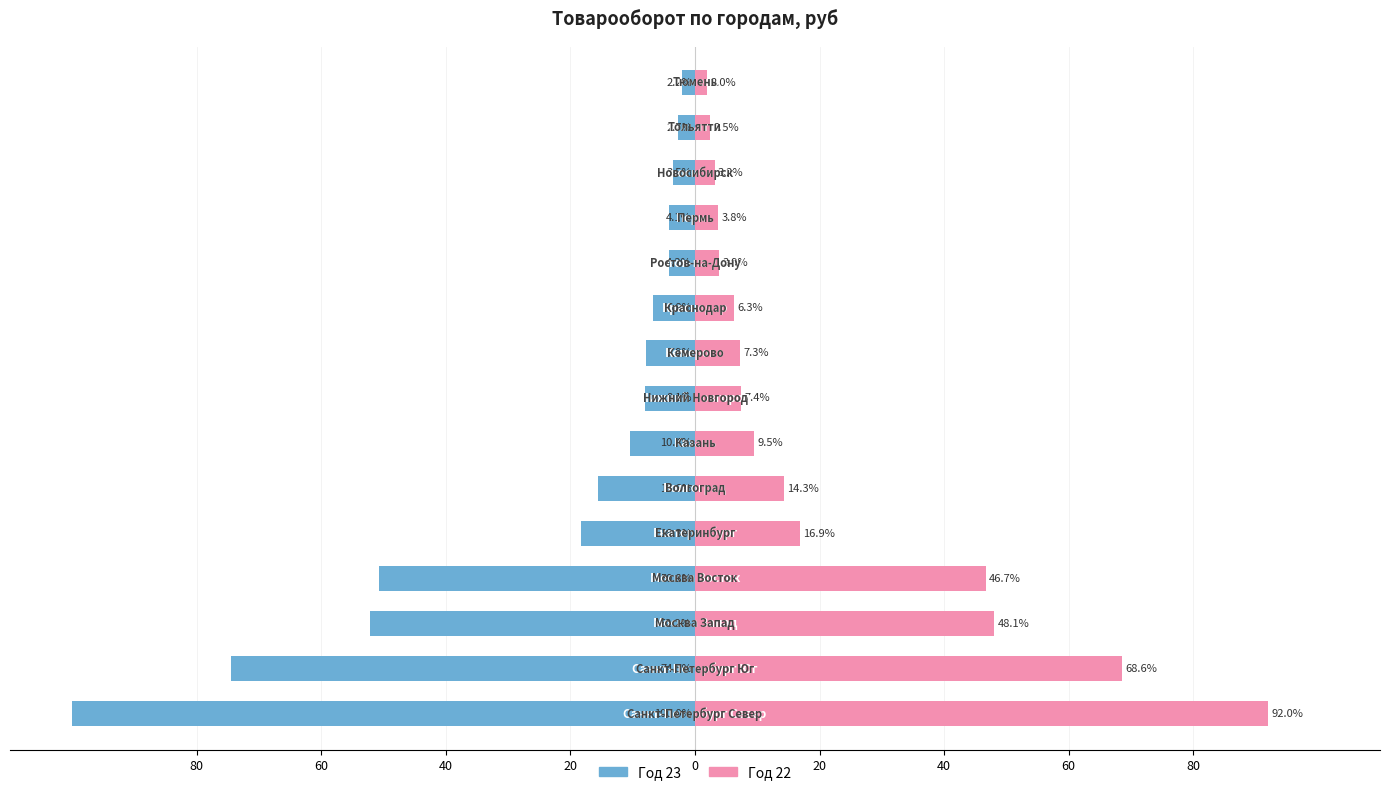

Reading left to right, what are all the values shown in this chart?

Год 23: -100.0	-74.5	-52.2	-50.8	-18.3	-15.6	-10.4	-8.1	-7.9	-6.8	-4.2	-4.1	-3.5	-2.7	-2.2
Год 22: 92.0	68.6	48.1	46.7	16.9	14.3	9.5	7.4	7.3	6.3	3.9	3.8	3.2	2.5	2.0